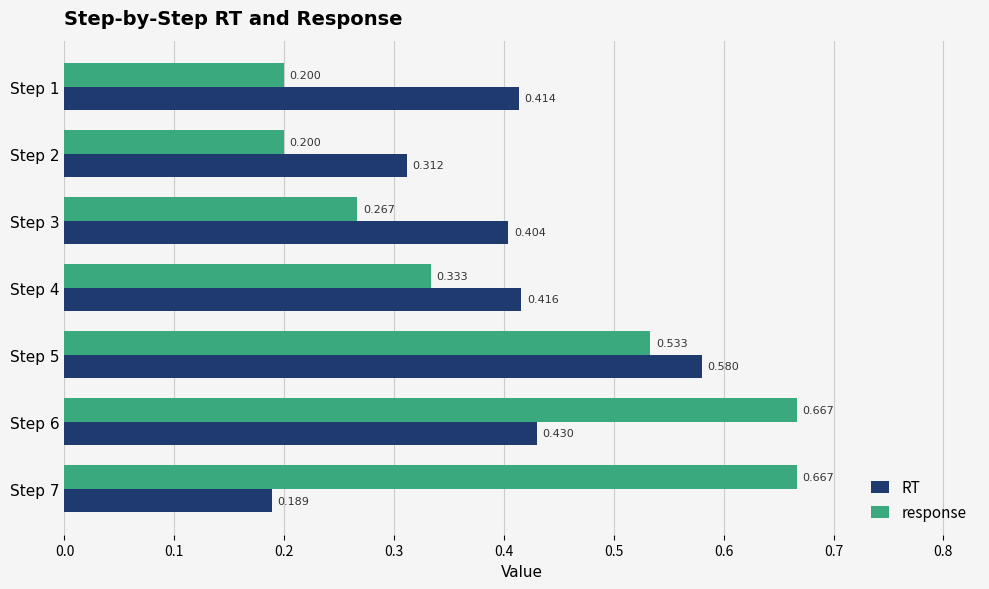

Between Step 3 and Step 4, which series saw the biggest shift?

response